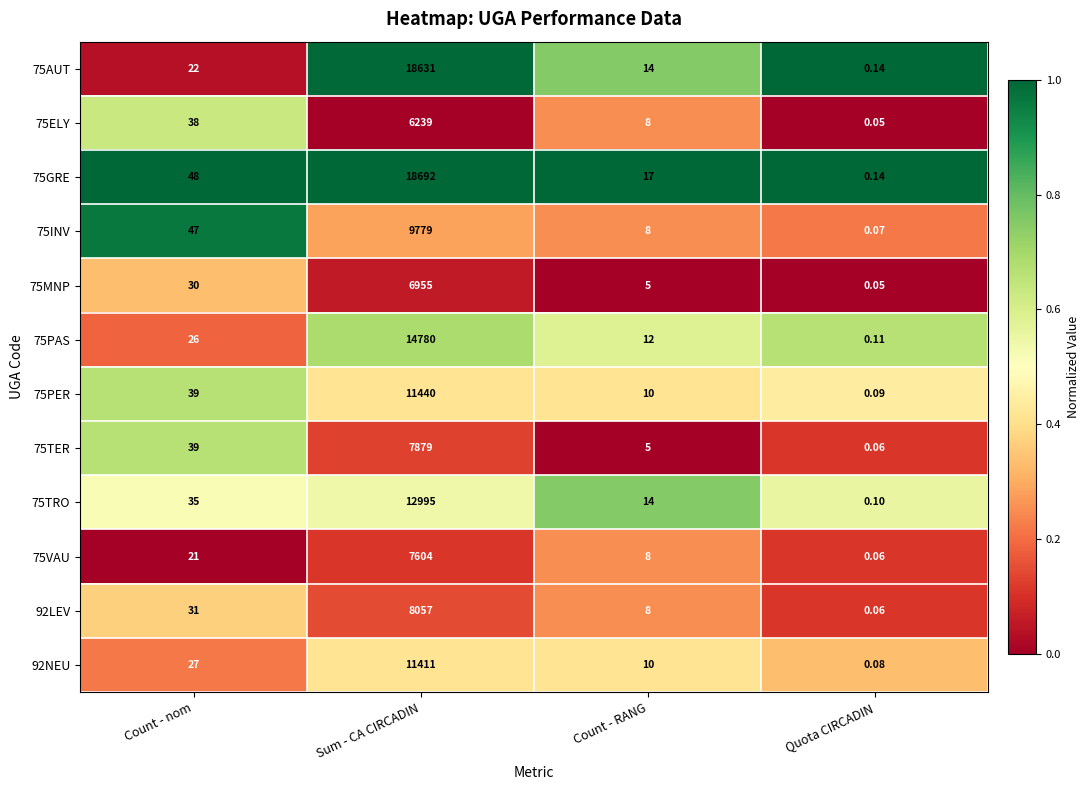

Which category has the lowest value across all series?

Quota CIRCADIN